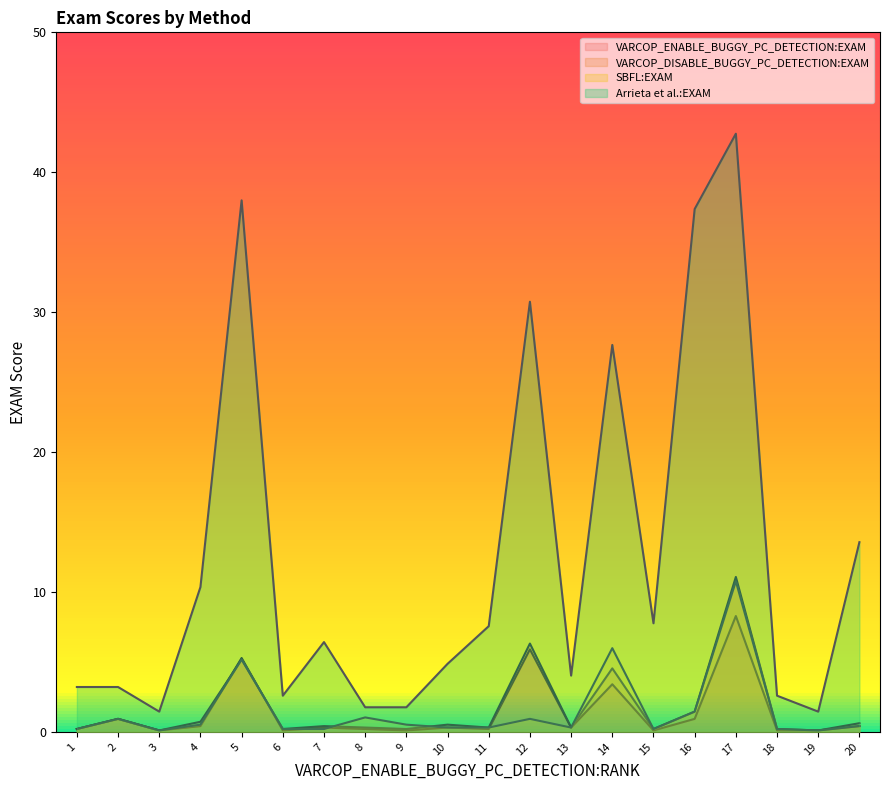

Is it true that VARCOP_DISABLE_BUGGY_PC_DETECTION:EXAM equals 7.3 at 5?

False